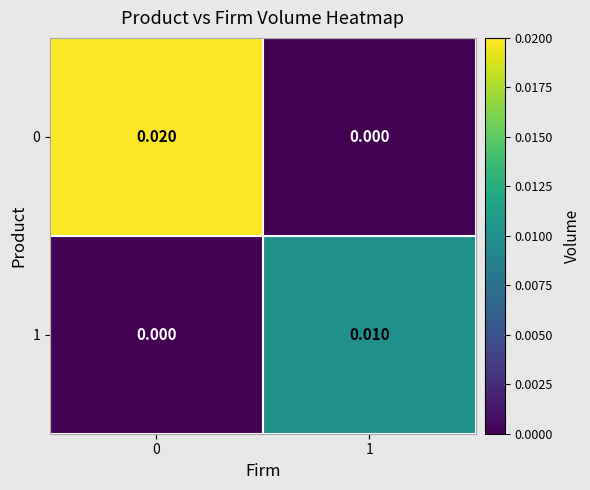

Is the value of 0 at 1 greater than the value of 1 at 1?

No